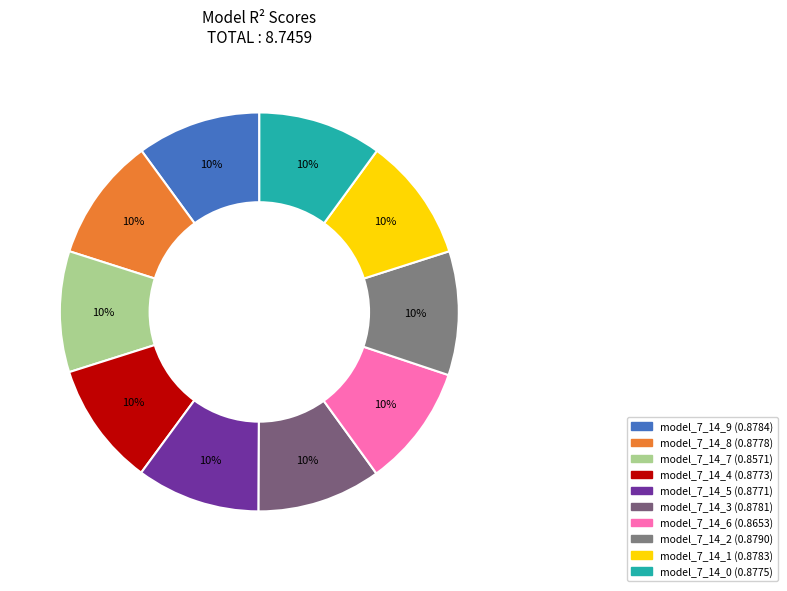

What is the total percentage of model_7_14_2 and model_7_14_3?

20.1%